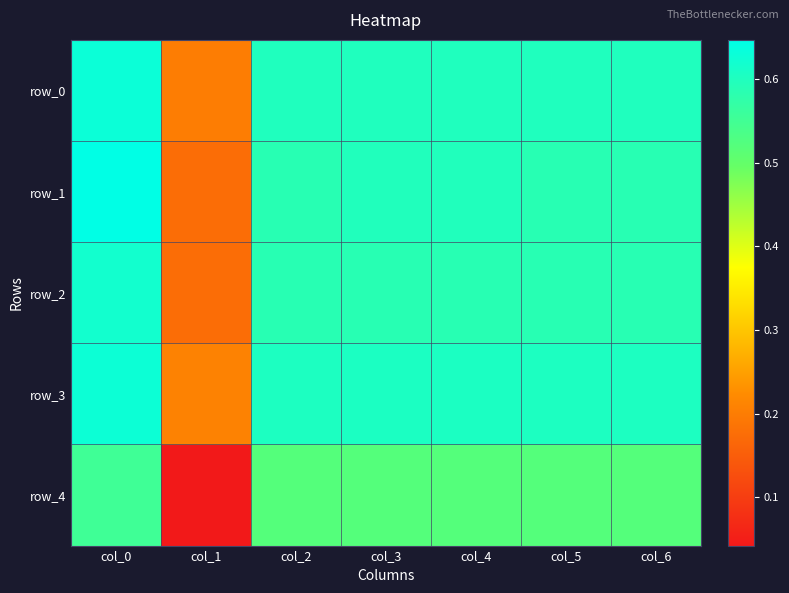

Which has a higher value, col_4 or col_5?

col_4